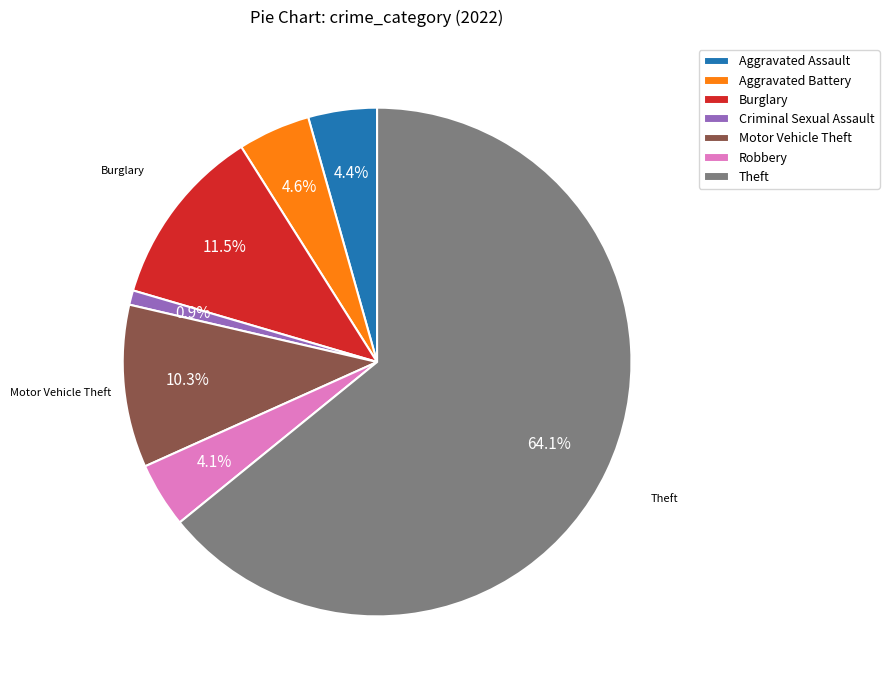

To the nearest percent, what is the difference between the largest and smallest slice percentages?

63%